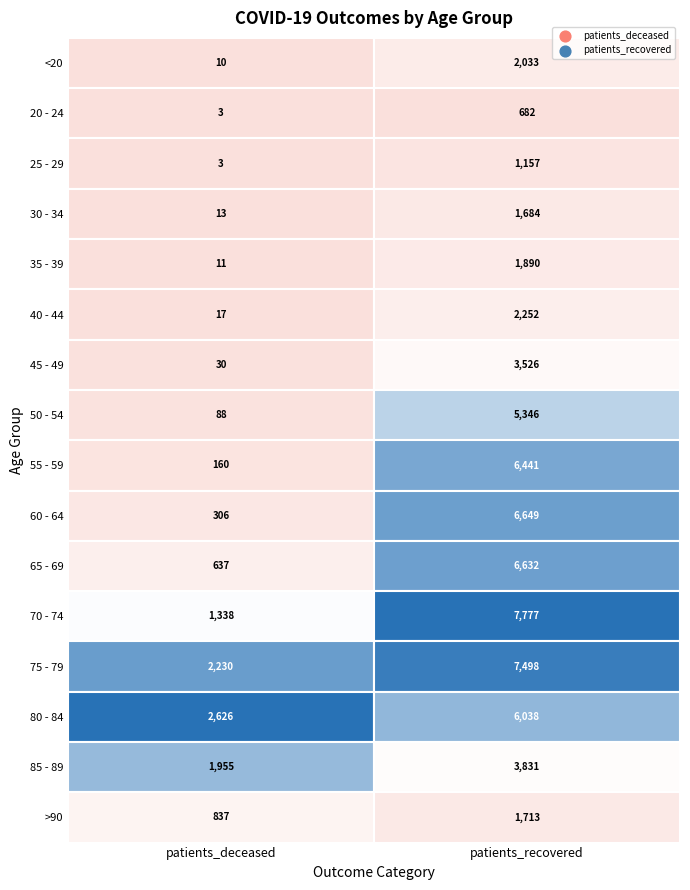

What value does the 70 - 74 series have at 0?

1338